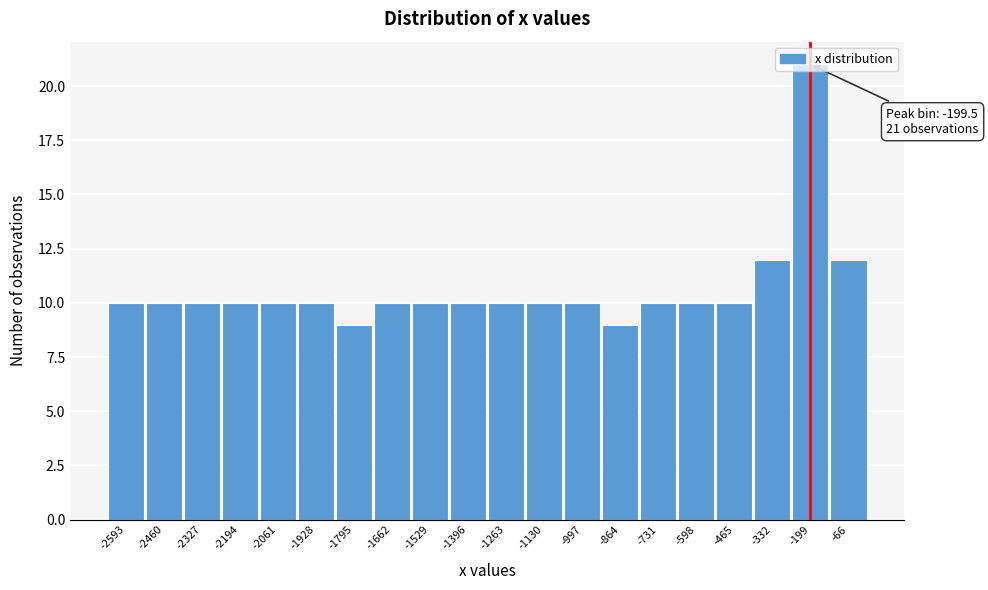

Which range on the x-axis has the tallest bar?

-260 to -140